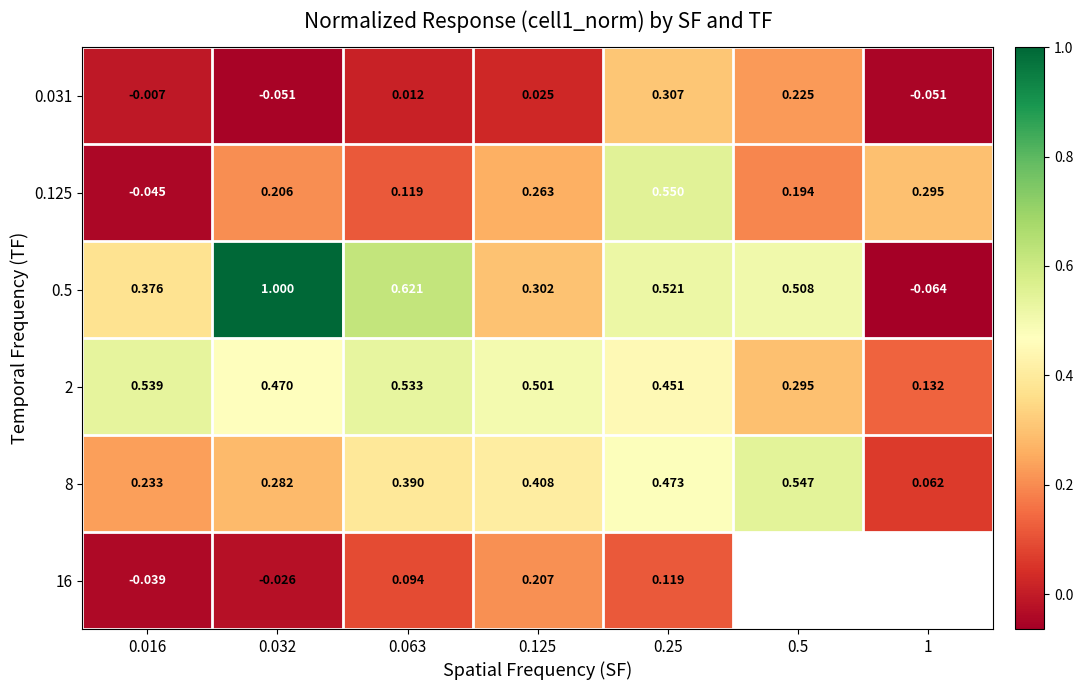

Is the value of 2 at 0.016 greater than the value of 8 at 0.5?

No